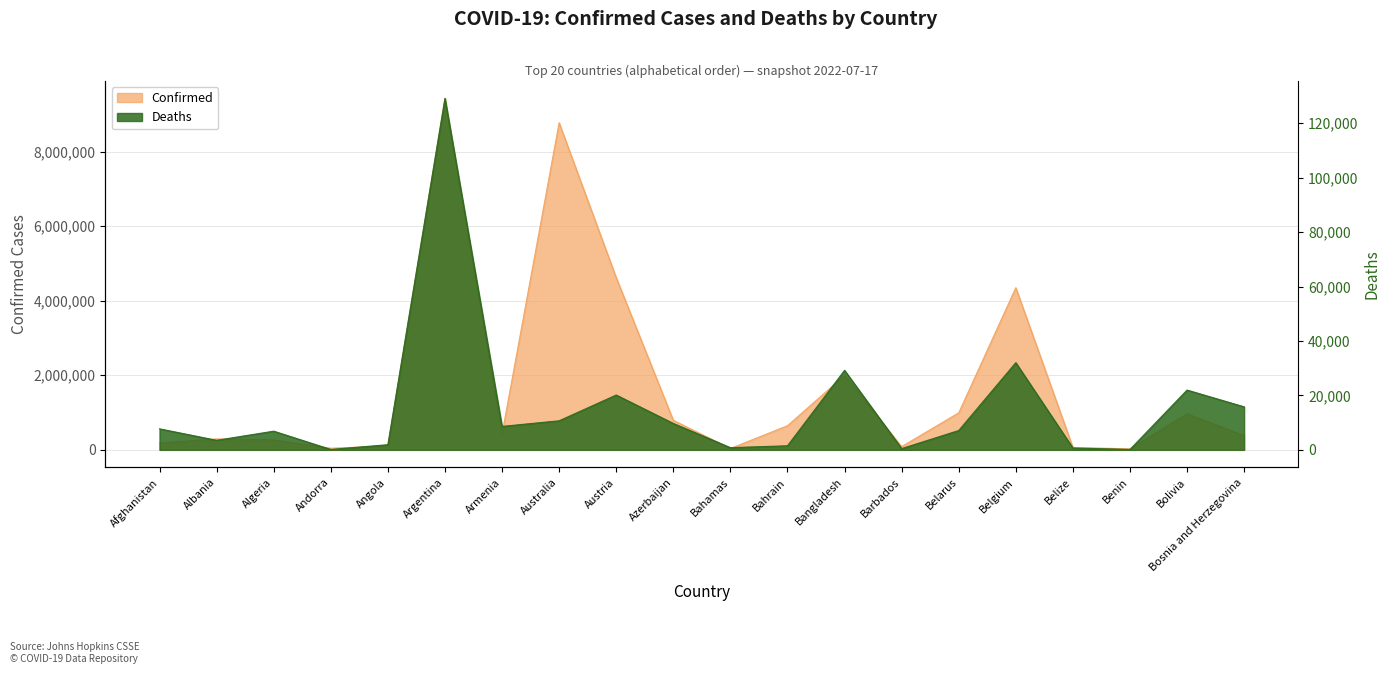

At which label is Confirmed closest to 4726693?

Austria